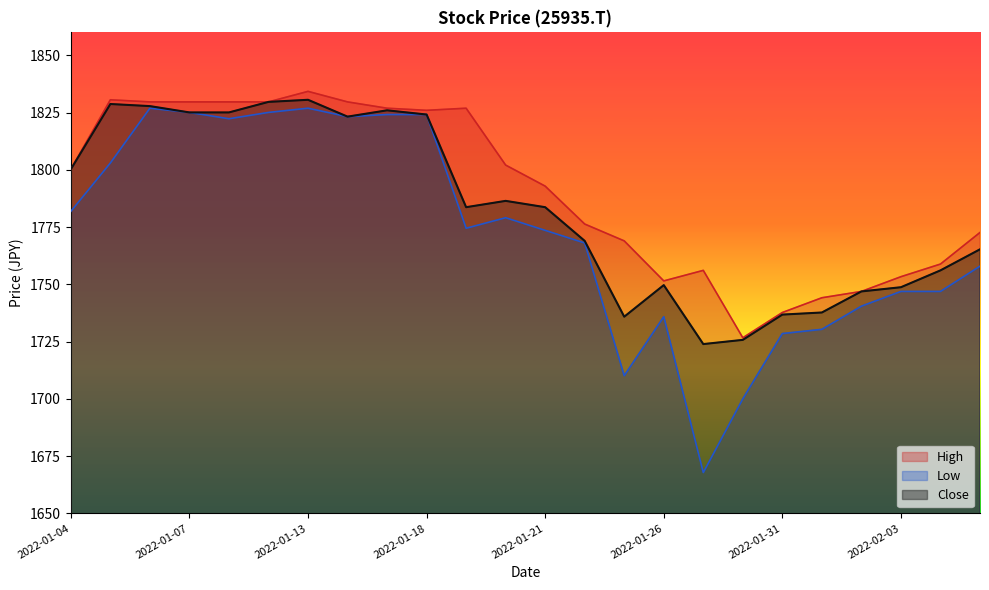

What is the sum of all Close values?

42789.7